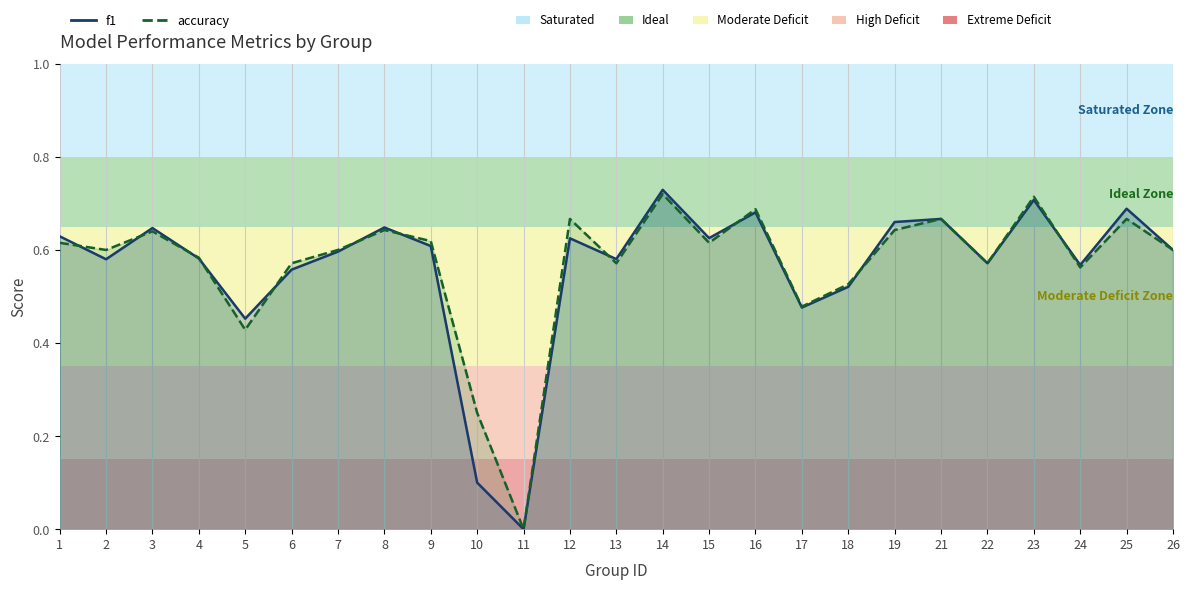

How many f1 values are between 0 and 1?

25